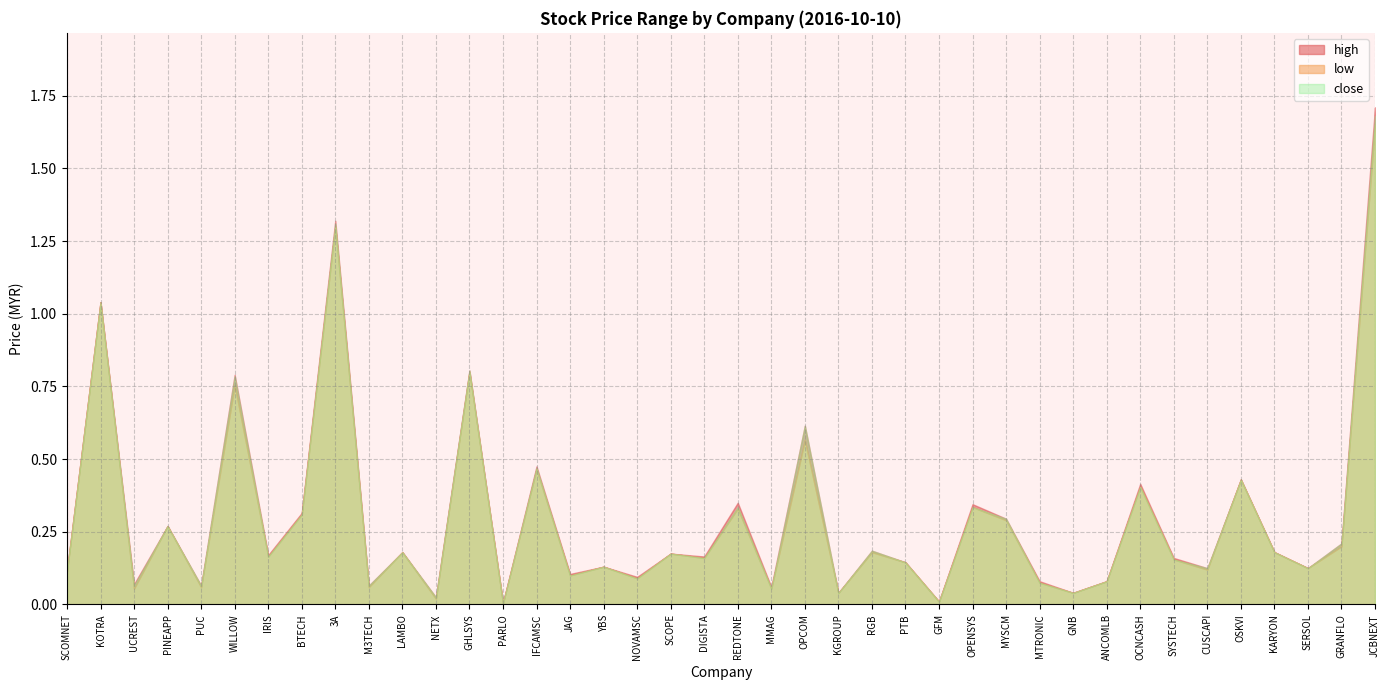

Is the value of high at PARLO greater than the value of low at BTECH?

No